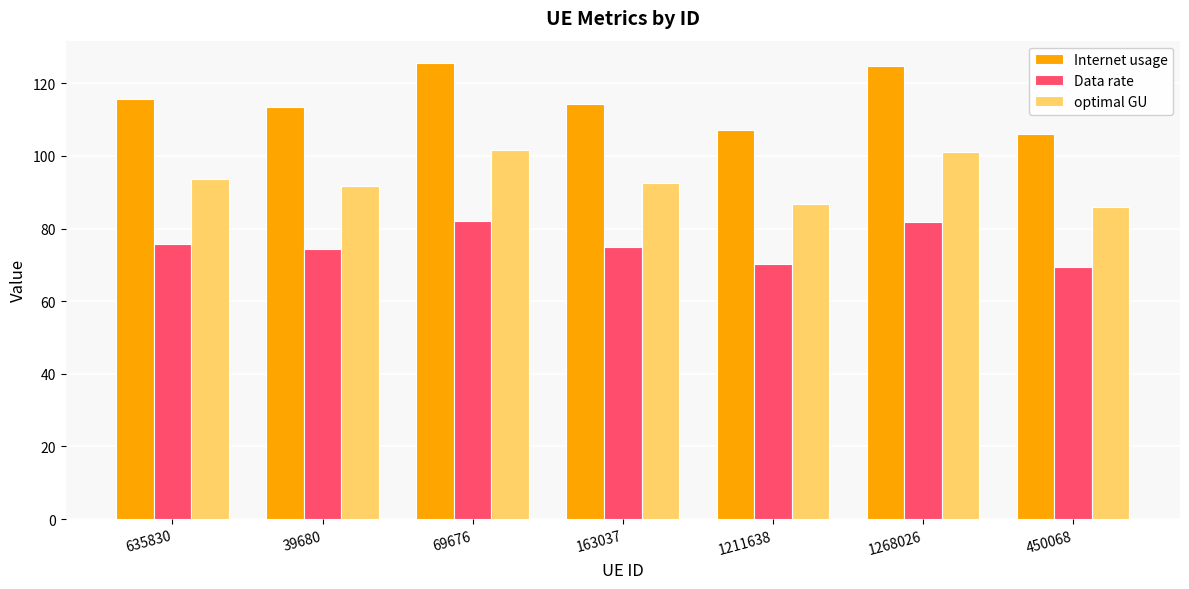

Does the chart contain stacked bars?

No